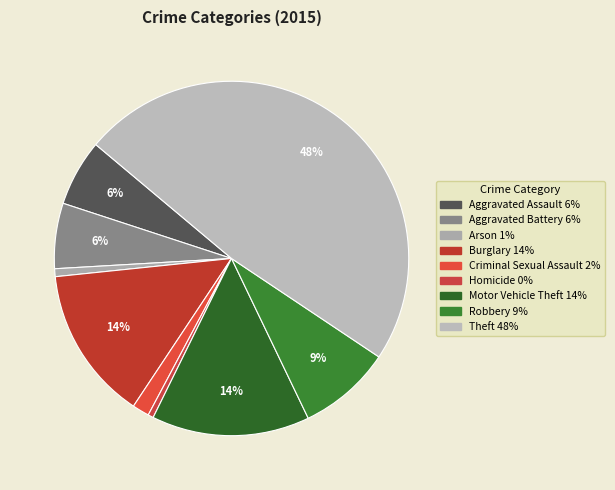

Combined, do Aggravated Assault and Motor Vehicle Theft account for over 50%?

No